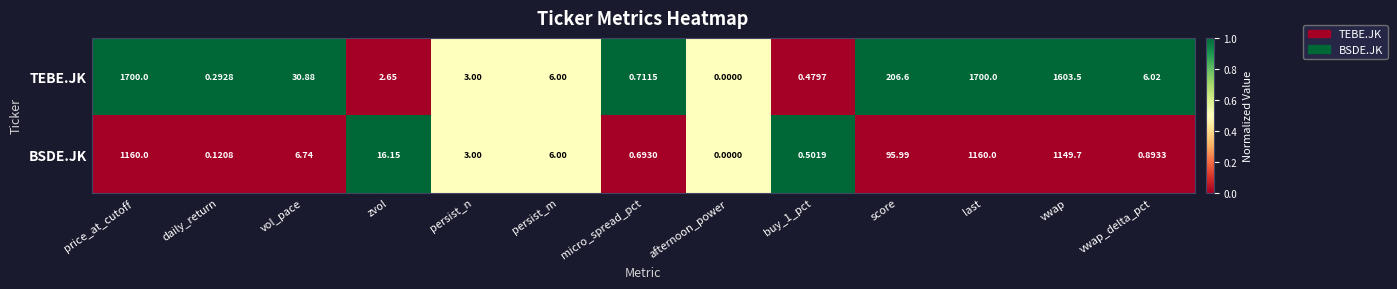

What is the spread (max minus min) of values at vol_pace?

24.1